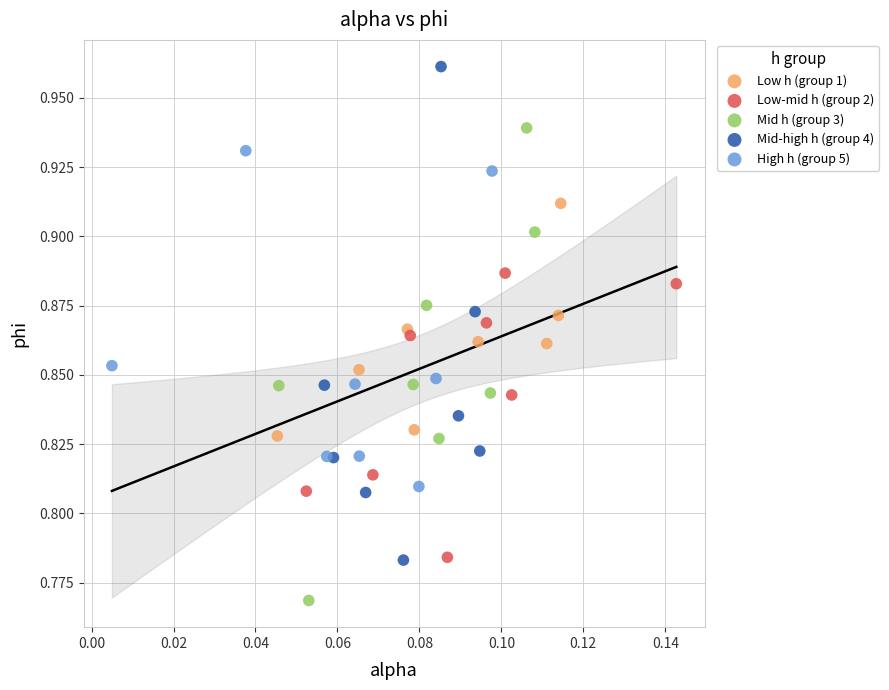

Which series reaches the maximum Y coordinate?

Mid-high h (group 4)